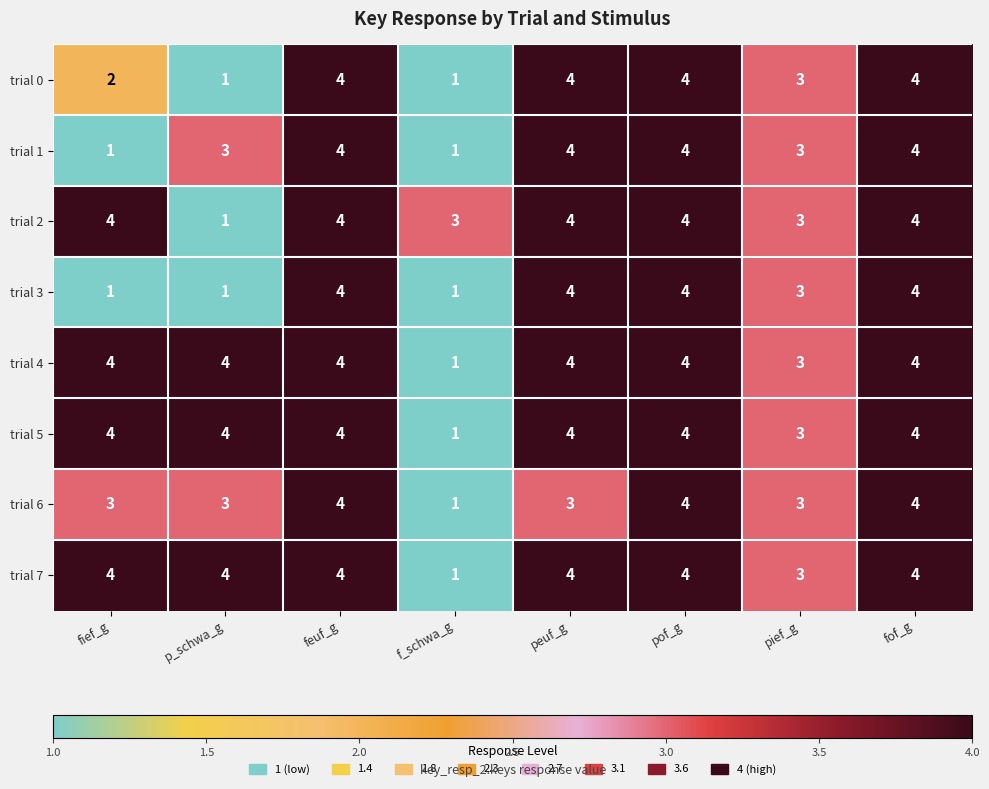

The value of trial 2 at feuf_g is 6. True or false?

False